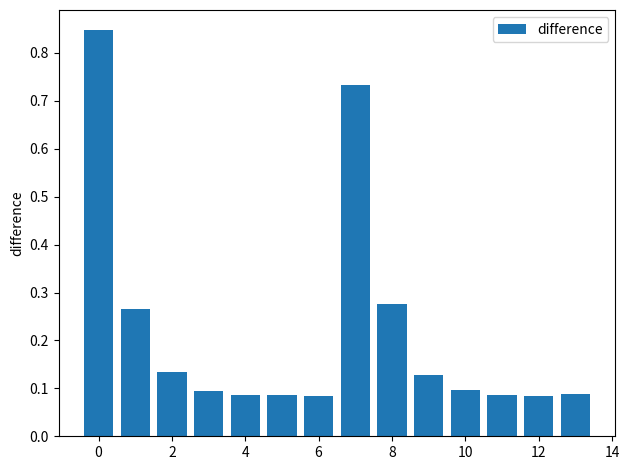

How many values are between 0 and 1?

14